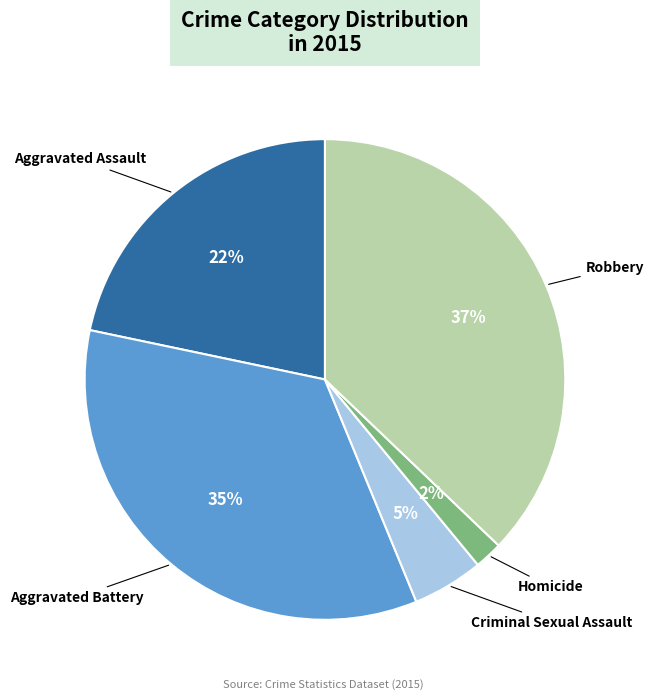

Is there any slice that represents more than half of the pie?

No